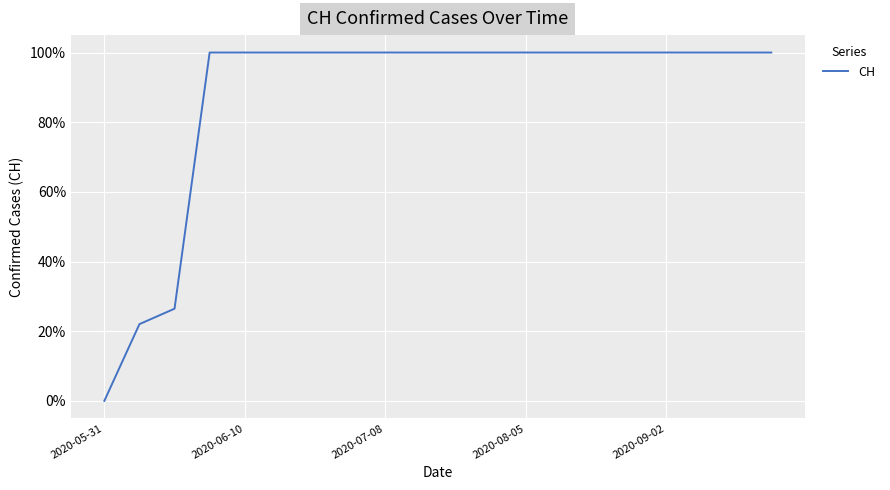

Reading right to left, transcribe all the data shown in this chart.

1.0	1.0	1.0	1.0	1.0	1.0	1.0	1.0	1.0	1.0	1.0	1.0	1.0	1.0	1.0	1.0	1.0	0.3	0.2	0.0